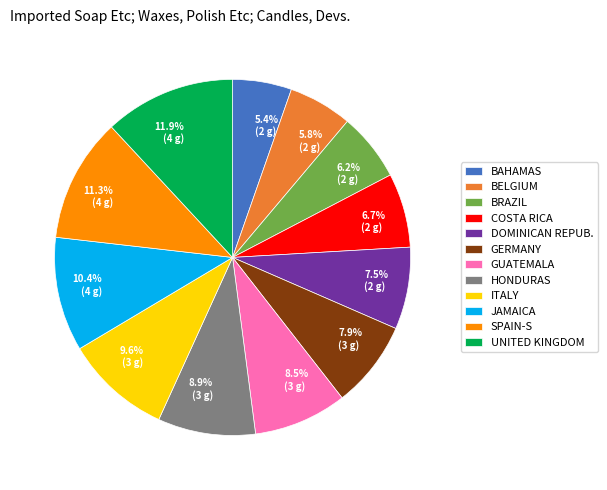

Approximately how many times larger is the value at 5.8% (2 g) compared to 11.3% (4 g)?

0.5